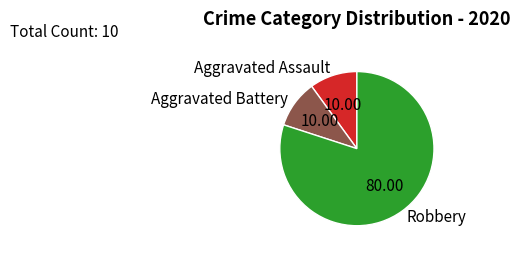

Between Robbery and Aggravated Battery, which is larger?

Robbery